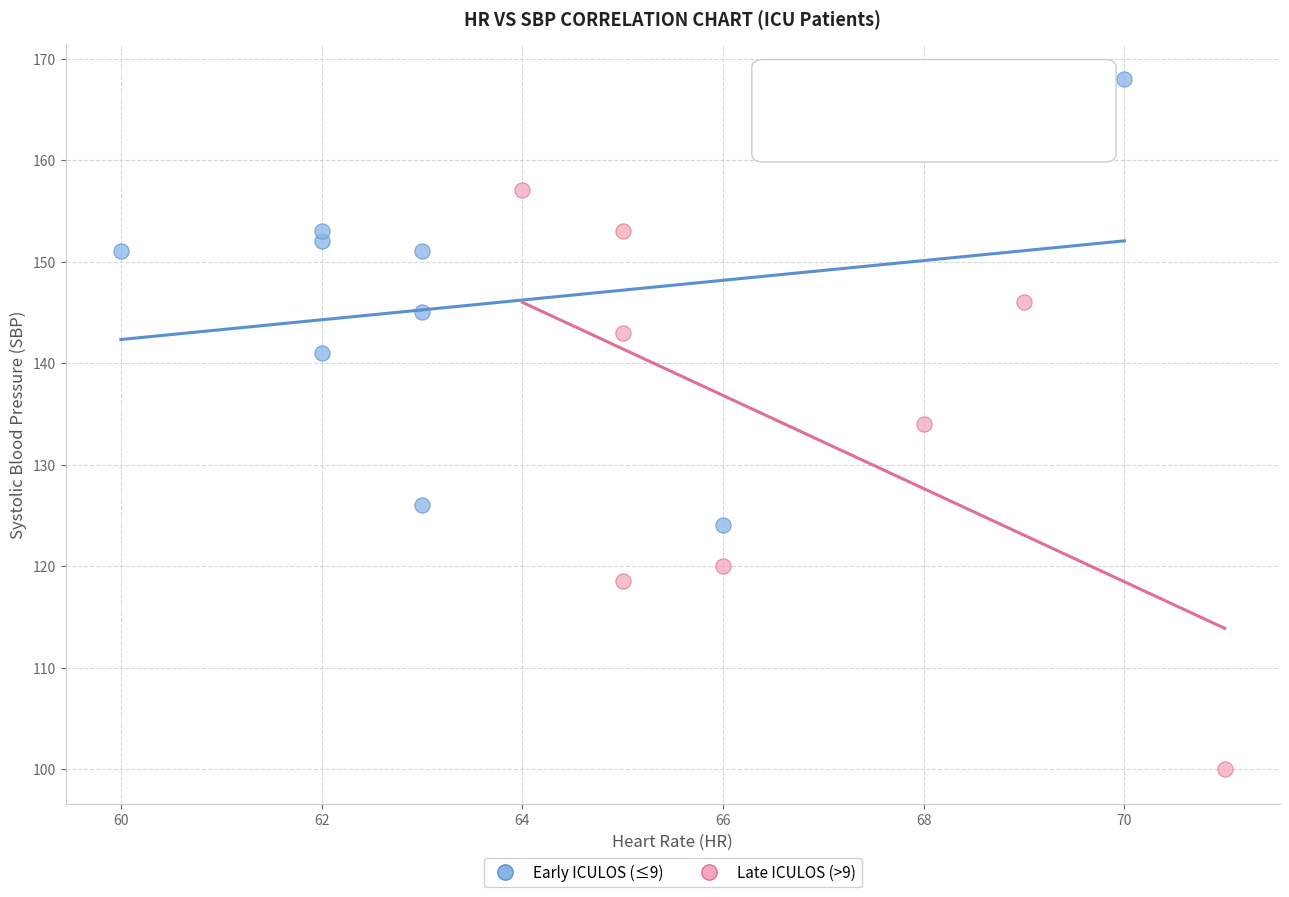

Which series reaches the maximum Y coordinate?

Early ICULOS (≤9)